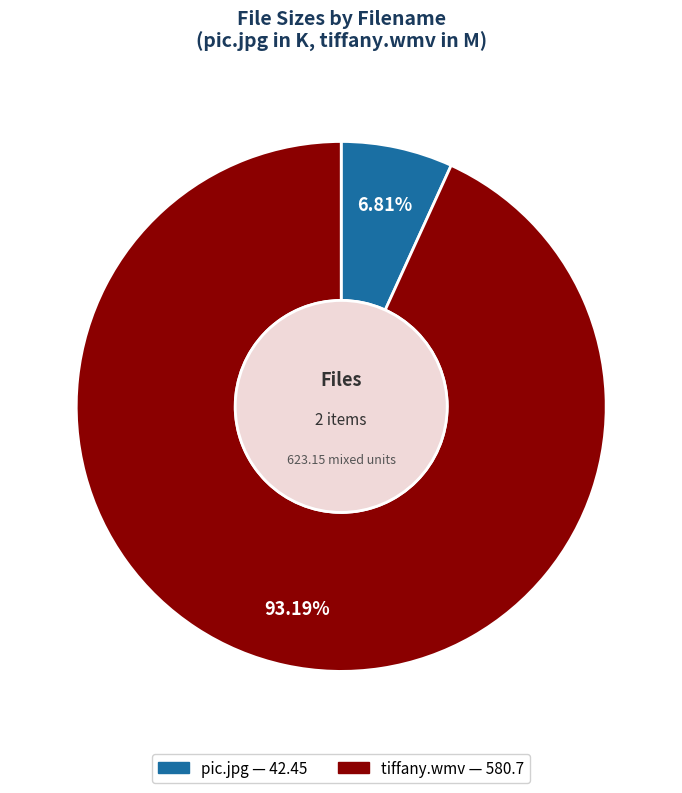

Is there any slice that represents more than half of the pie?

Yes